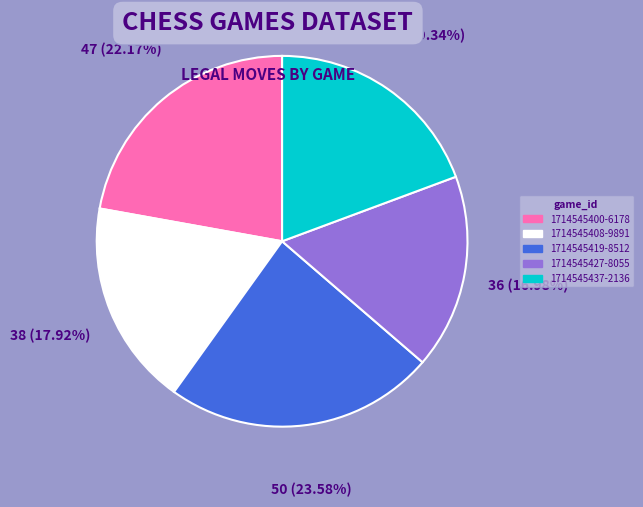

Which has a higher value, 1714545437-2136 or 1714545408-9891?

1714545437-2136